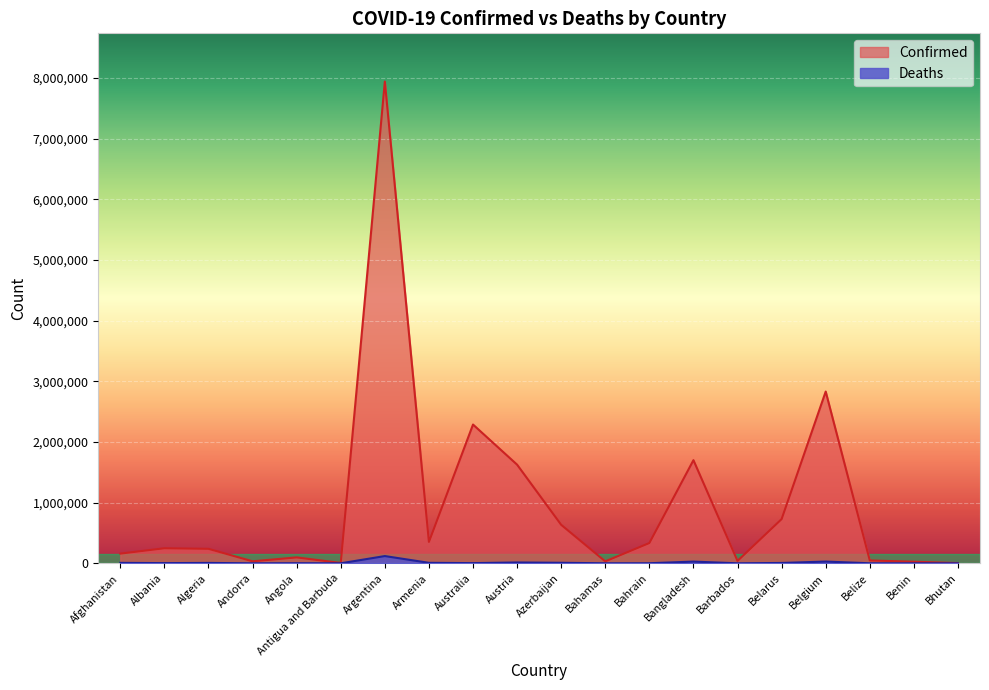

Where is the first local minimum for Deaths?

Albania